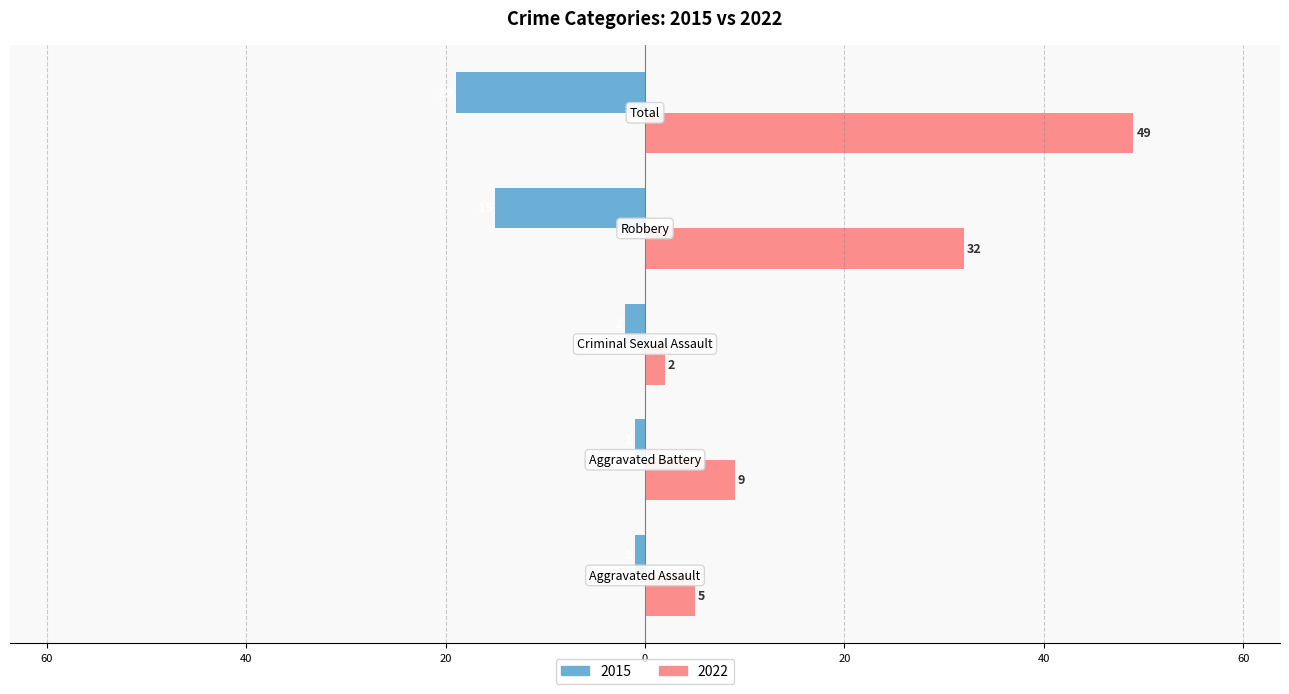

What is the difference between the maximum and minimum values in the 2022 series?

47